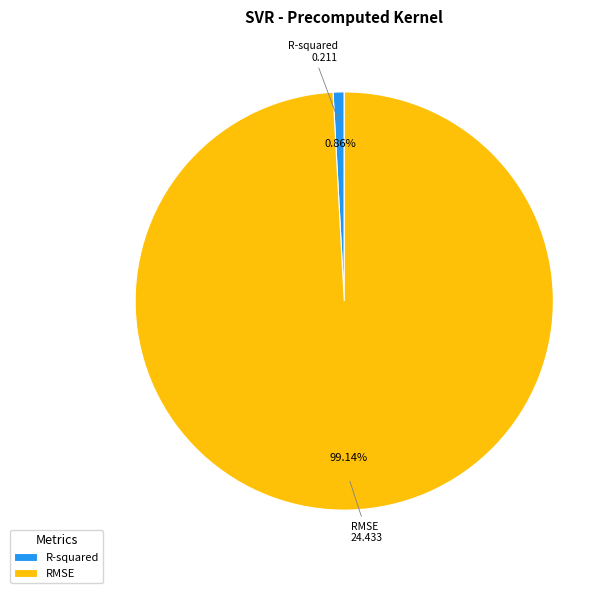

Is it true that R-squared is 1% of the pie?

True